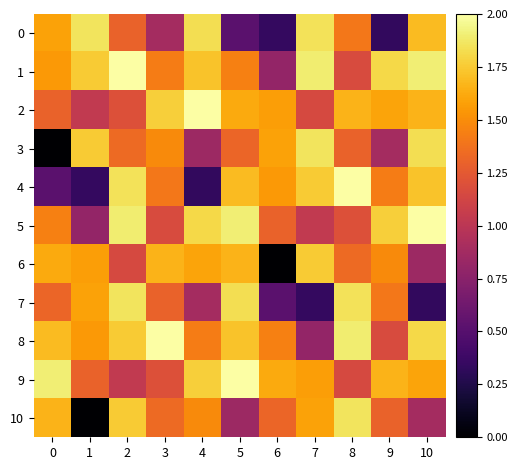

Reading left to right, transcribe all the data shown in this chart.

0: 0=1.6	1=1.9	2=1.3	3=0.9	4=1.8	5=0.5	6=0.3	7=1.8	8=1.4	9=0.3	10=1.7
1: 0=1.6	1=1.8	2=2.0	3=1.4	4=1.7	5=1.4	6=0.8	7=1.9	8=1.2	9=1.8	10=1.9
2: 0=1.3	1=1.0	2=1.2	3=1.8	4=2.0	5=1.6	6=1.6	7=1.2	8=1.7	9=1.6	10=1.7
3: 0=0.0	1=1.8	2=1.3	3=1.5	4=0.8	5=1.3	6=1.6	7=1.9	8=1.3	9=0.9	10=1.8
4: 0=0.5	1=0.3	2=1.8	3=1.4	4=0.3	5=1.7	6=1.6	7=1.8	8=2.0	9=1.4	10=1.7
5: 0=1.4	1=0.8	2=1.9	3=1.2	4=1.8	5=1.9	6=1.3	7=1.0	8=1.2	9=1.8	10=2.0
6: 0=1.6	1=1.6	2=1.2	3=1.7	4=1.6	5=1.7	6=0.0	7=1.8	8=1.3	9=1.5	10=0.8
7: 0=1.3	1=1.6	2=1.9	3=1.3	4=0.9	5=1.8	6=0.5	7=0.3	8=1.8	9=1.4	10=0.3
8: 0=1.7	1=1.6	2=1.8	3=2.0	4=1.4	5=1.7	6=1.4	7=0.8	8=1.9	9=1.2	10=1.8
9: 0=1.9	1=1.3	2=1.0	3=1.2	4=1.8	5=2.0	6=1.6	7=1.6	8=1.2	9=1.7	10=1.6
10: 0=1.7	1=0.0	2=1.8	3=1.3	4=1.5	5=0.8	6=1.3	7=1.6	8=1.9	9=1.3	10=0.9